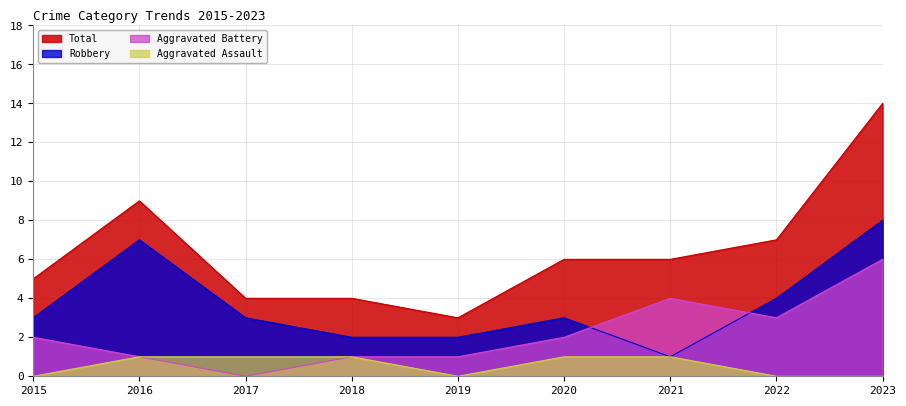

What is the value of the Robbery point at the 2nd from the left?

7